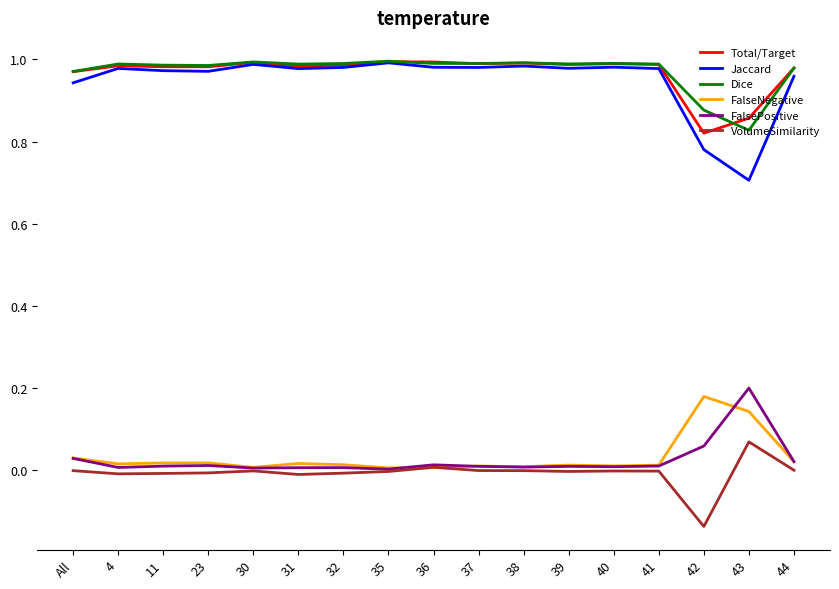

Which series has the widest spread of values?

Jaccard